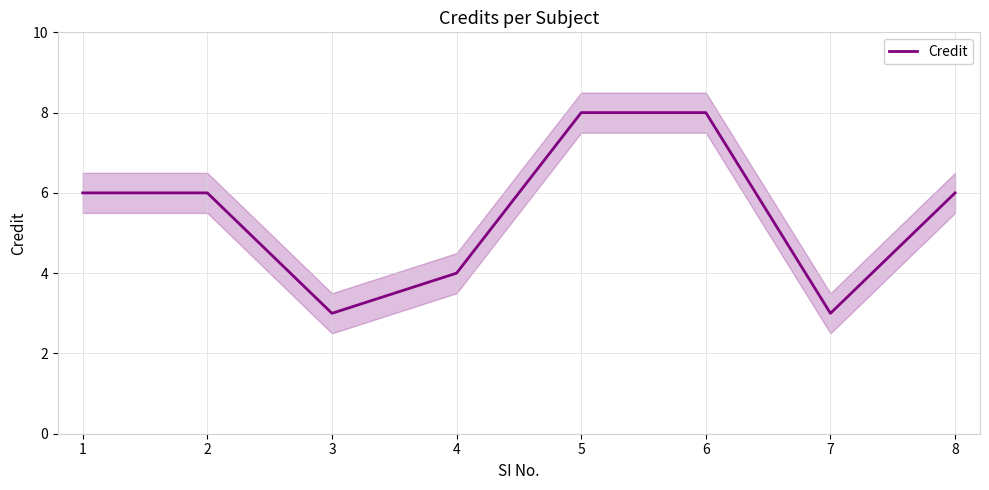

Where is the first local minimum?

3